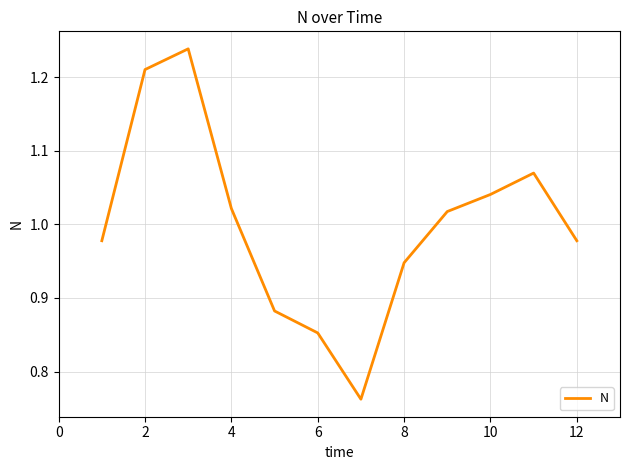

What is the difference between the maximum and minimum values?

0.5